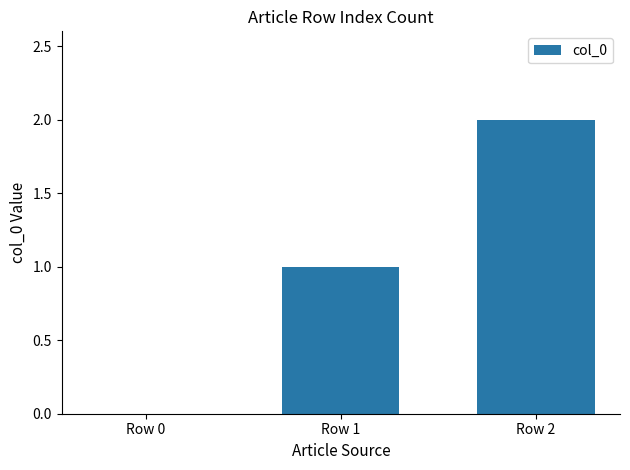

How many categories are shown in the chart?

3